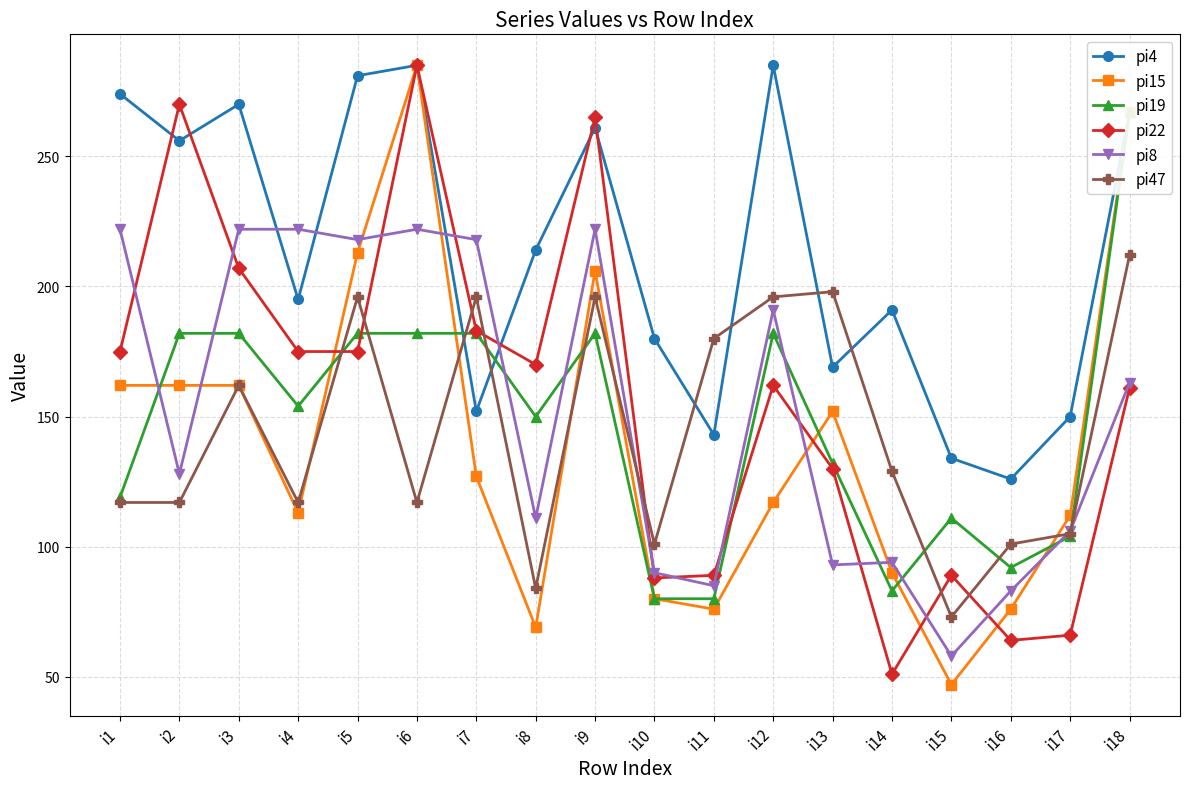

The value of pi19 at i18 is 267. True or false?

True